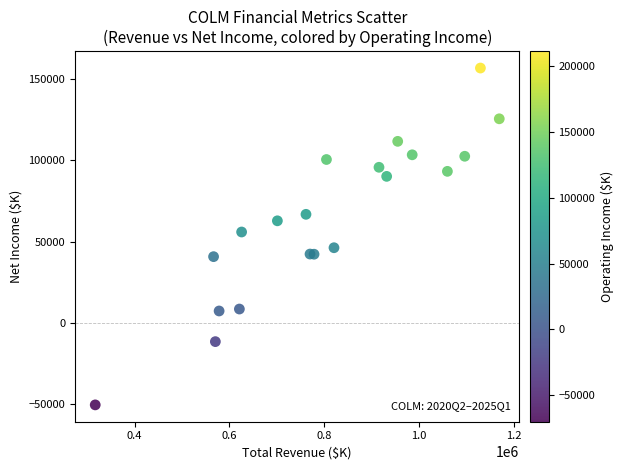

What Y value in the scatter plot is closest to 53150?

55900